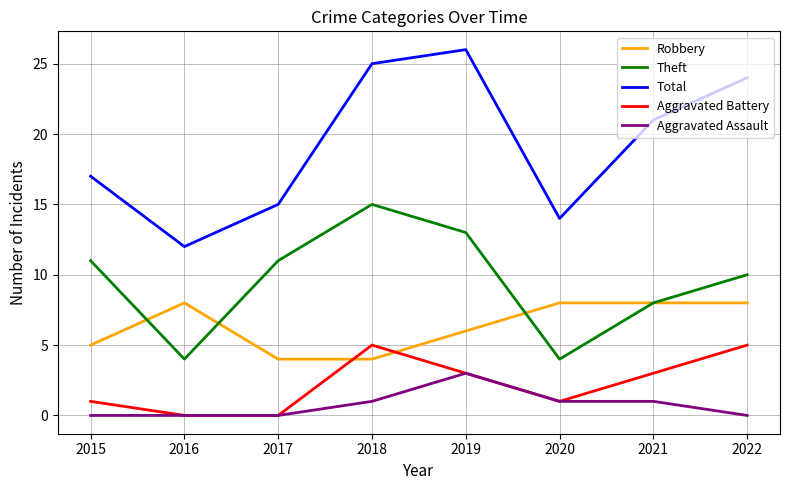

Which series has the largest total across all categories?

Total